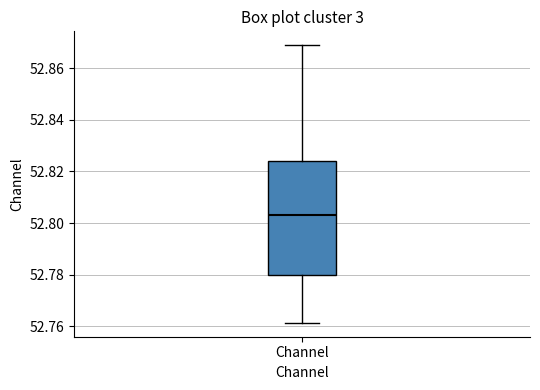

Where is the lower edge of the box for Channel on the y-axis? The values are not printed on the chart, so give them approximately, as read against the axis.

52.780